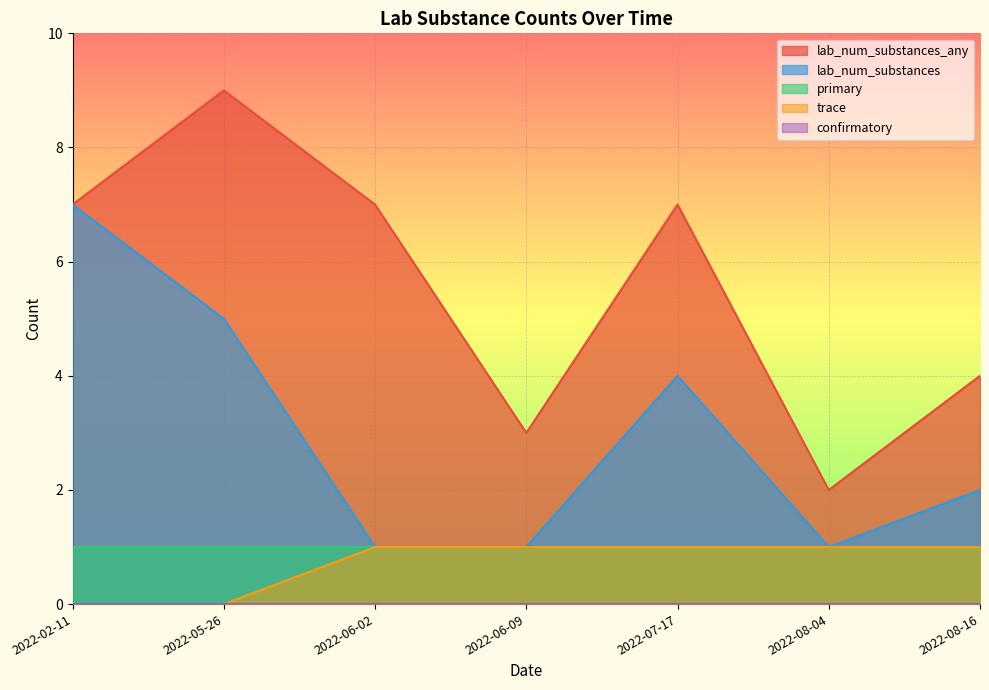

Reading left to right, what are all the values shown in this chart?

lab_num_substances_any: 2022-02-11=7	2022-08-04=2	2022-06-02=7	2022-07-17=7	2022-06-09=3	2022-05-26=9	2022-08-16=4
lab_num_substances: 2022-02-11=7	2022-08-04=1	2022-06-02=1	2022-07-17=4	2022-06-09=1	2022-05-26=5	2022-08-16=2
primary: 2022-02-11=1	2022-08-04=1	2022-06-02=1	2022-07-17=1	2022-06-09=1	2022-05-26=1	2022-08-16=1
trace: 2022-02-11=0	2022-08-04=1	2022-06-02=1	2022-07-17=1	2022-06-09=1	2022-05-26=0	2022-08-16=1
confirmatory: 2022-02-11=0	2022-08-04=0	2022-06-02=0	2022-07-17=0	2022-06-09=0	2022-05-26=0	2022-08-16=0